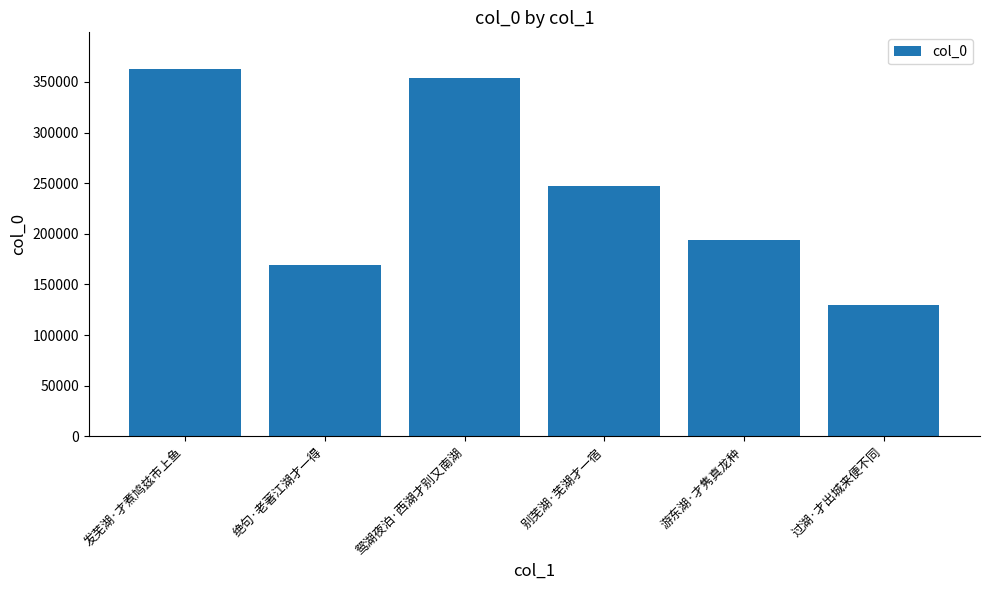

List the labels in order of value, smallest first.

过湖·才出城来便不同, 绝句·老著江湖才一得, 游东湖·才隽真龙种, 别芜湖·芜湖才一宿, 鸳湖夜泊·西湖才别又南湖, 发芜湖·才煮鸠兹市上鱼